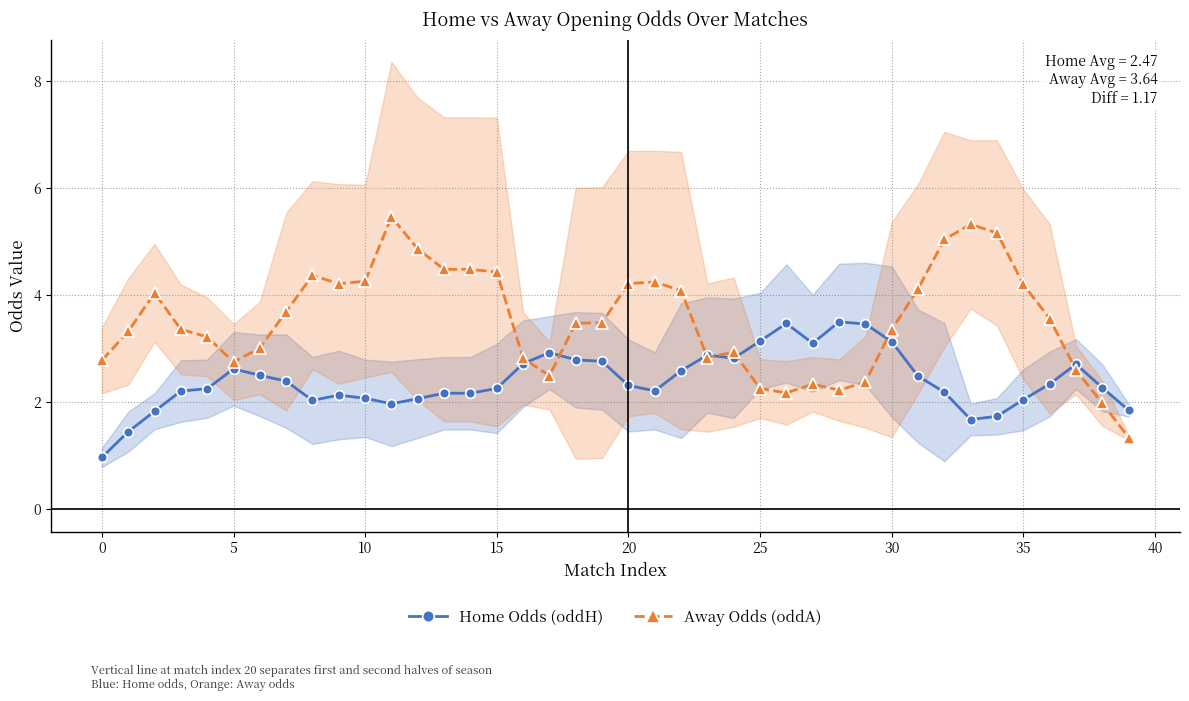

Is this an area chart (filled region under the line)?

No